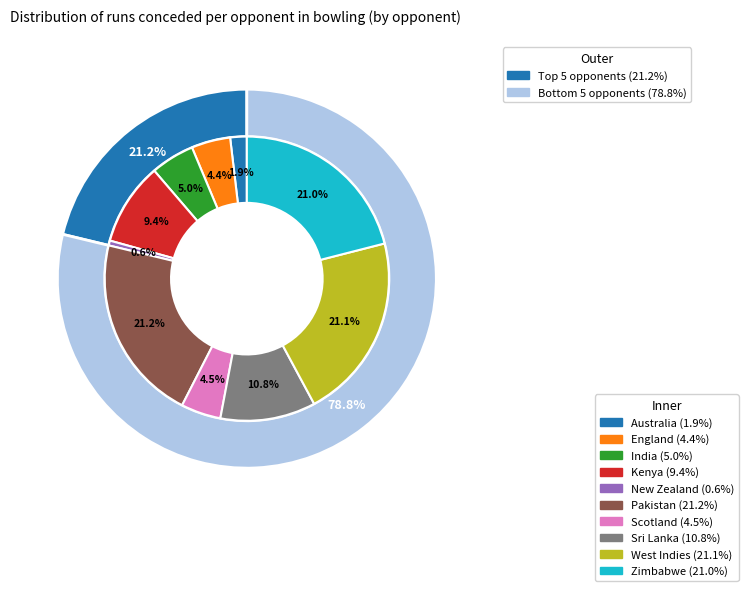

How much of the chart is everything except New Zealand?

99.4%